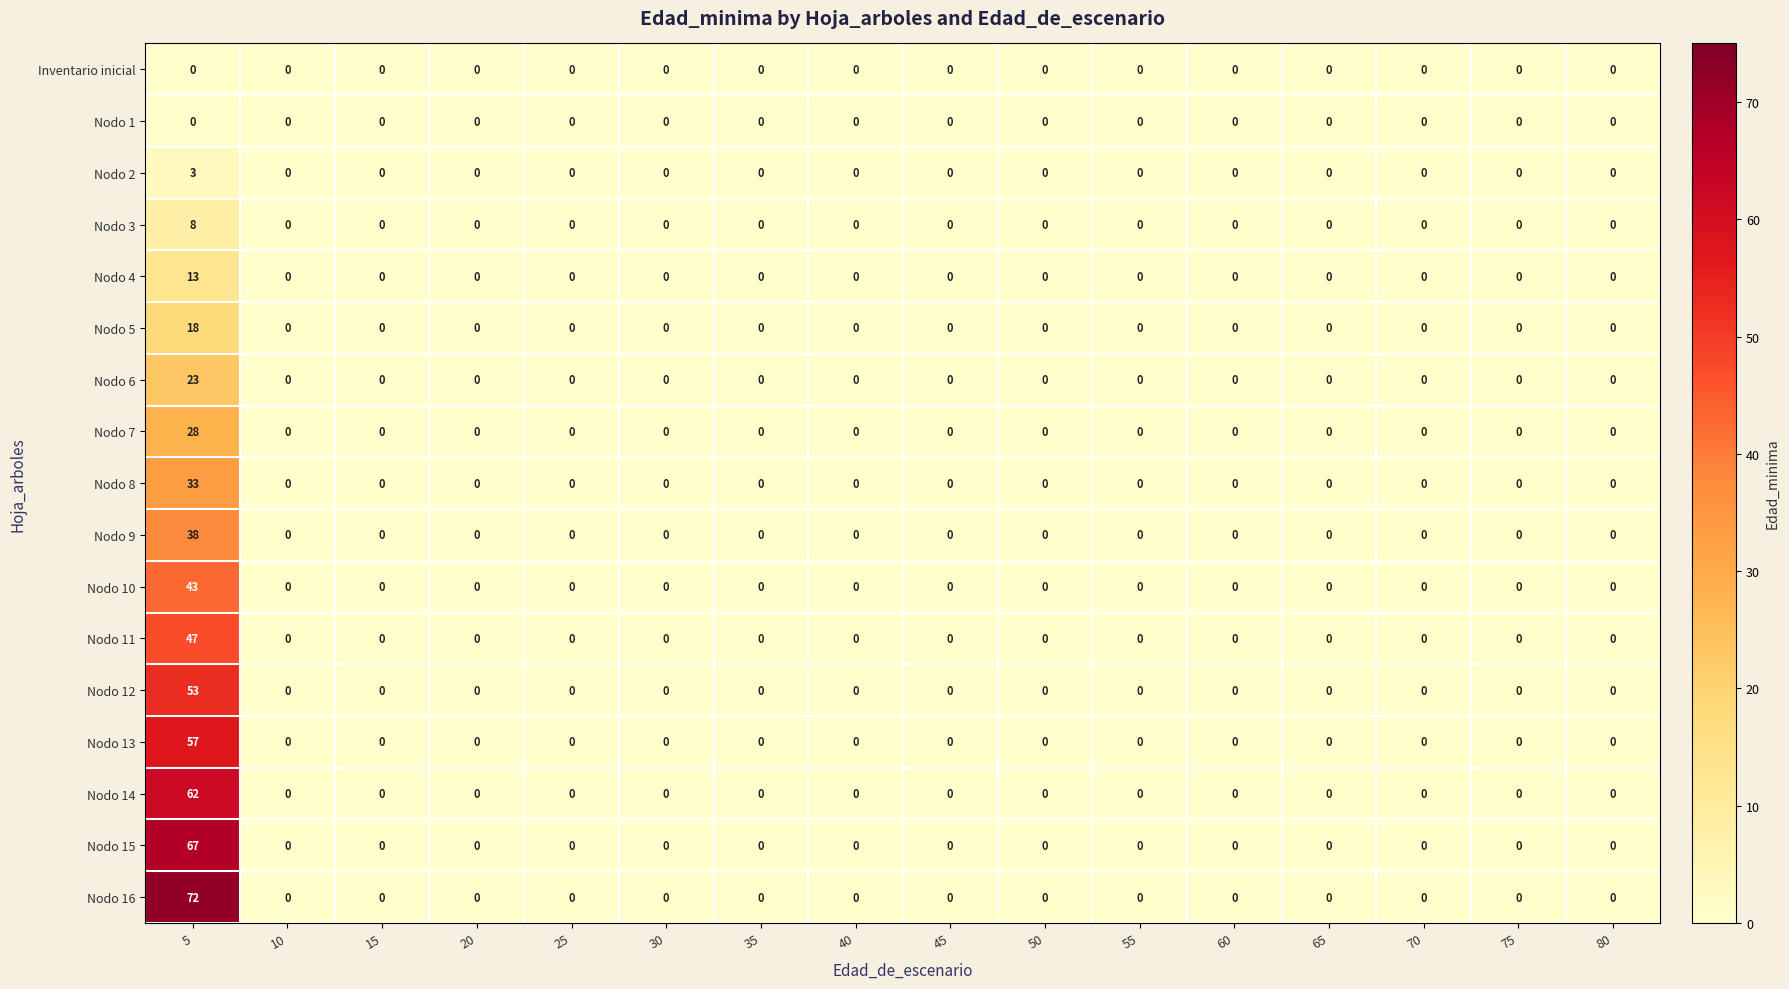

True or false: Nodo 3 has a value of 4 at 40.

False